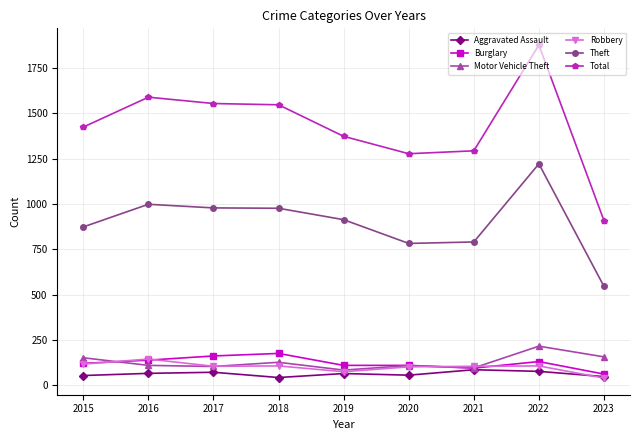

Which series has the largest total across all categories?

Total